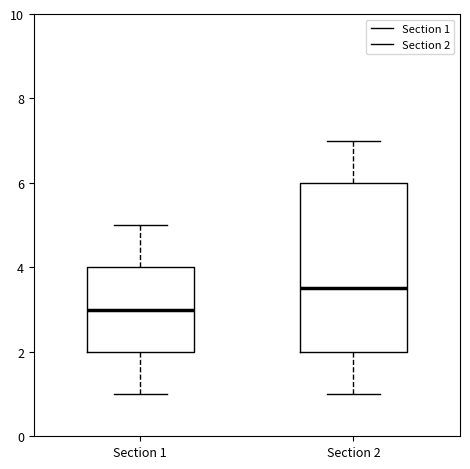

Which box's median line is the highest?

Section 2